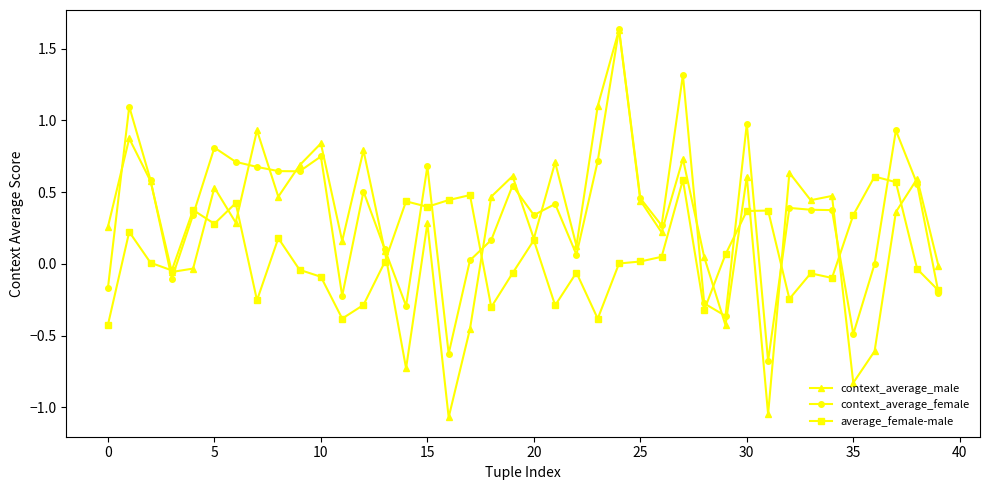

What is the lowest value of the context_average_female series?

-0.7